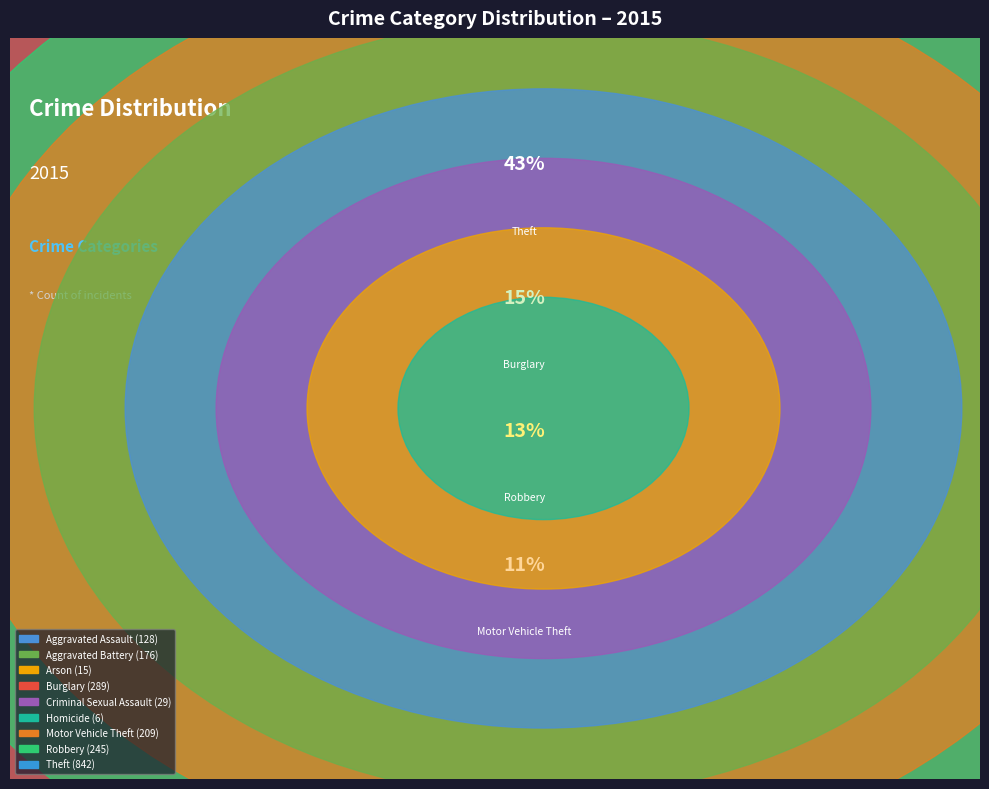

Does any single category account for the majority?

No